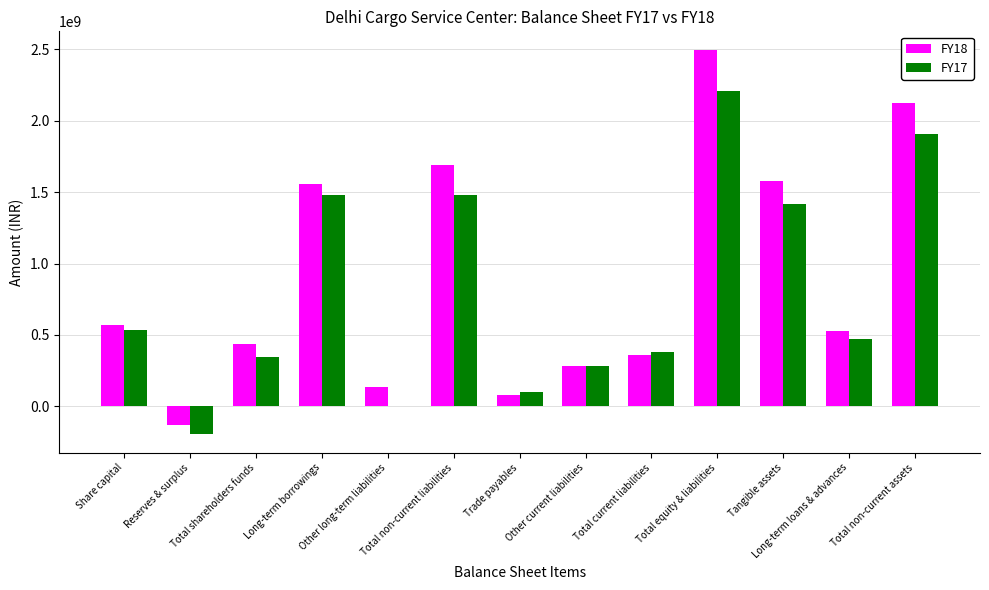

Between Total current liabilities and Long-term loans & advances, which series saw the biggest shift?

FY18